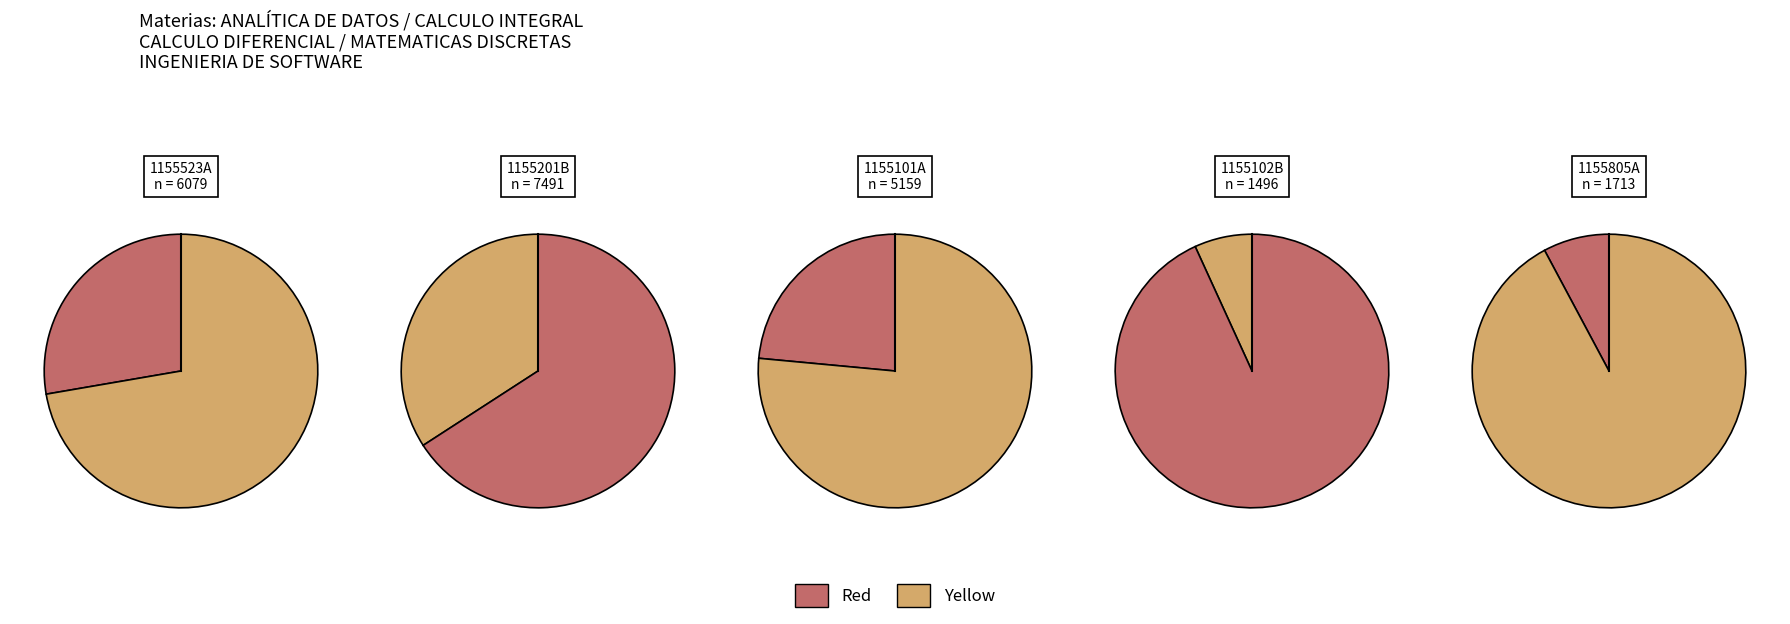

Approximately how many times larger is the value at 1155201B compared to 1155523A?

1.2